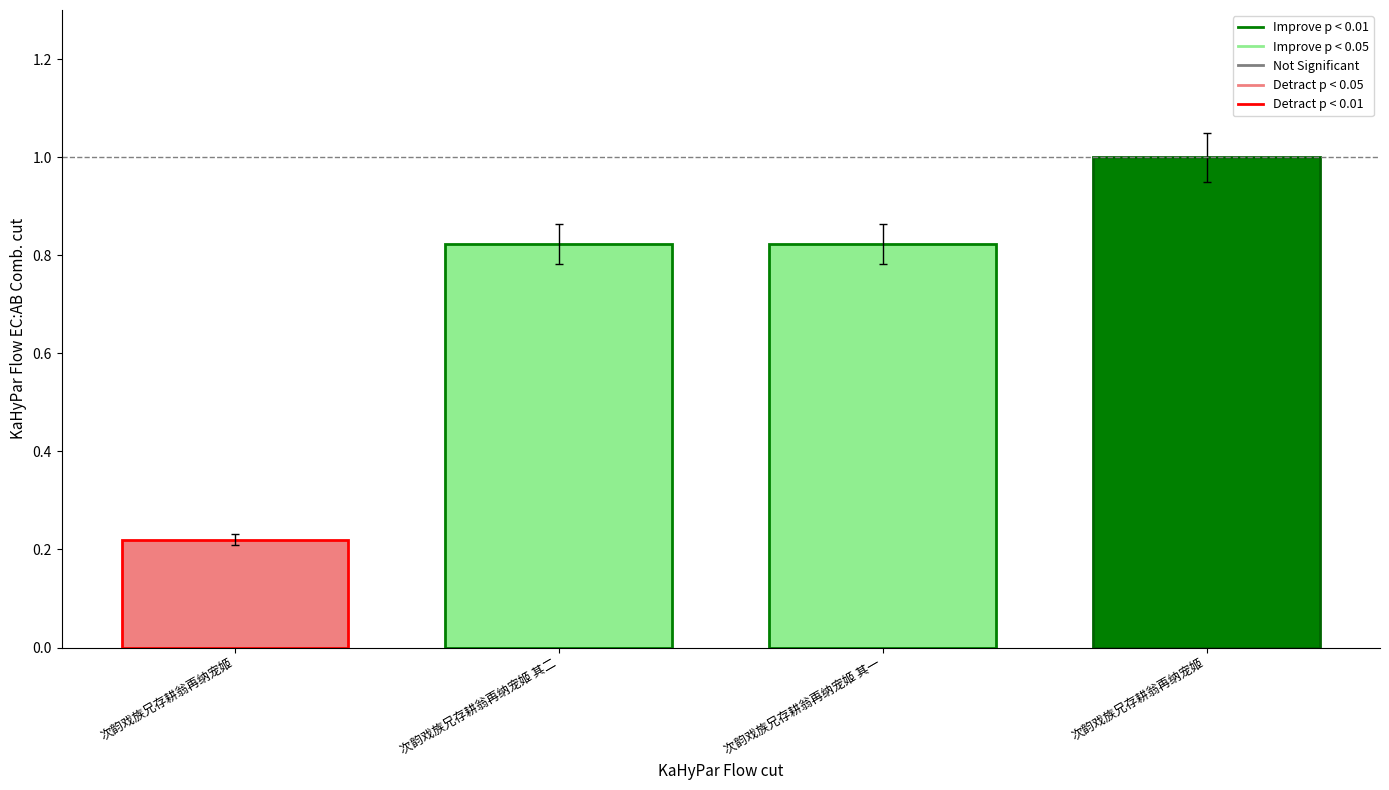

Count the number of data series in this chart.

1